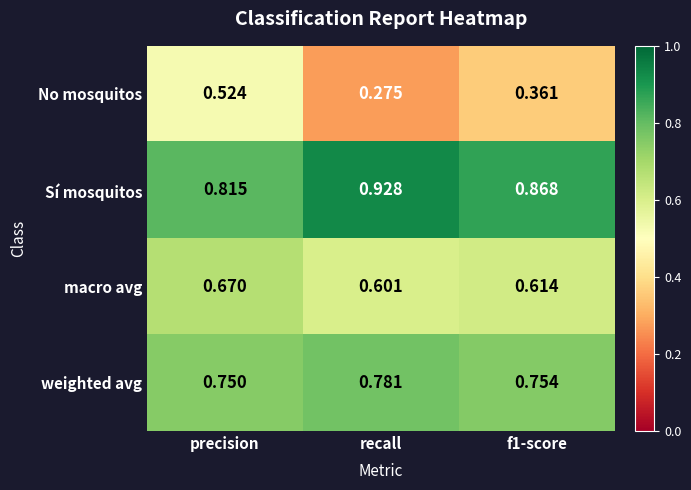

Is the value of Sí mosquitos at precision greater than the value of macro avg at f1-score?

Yes